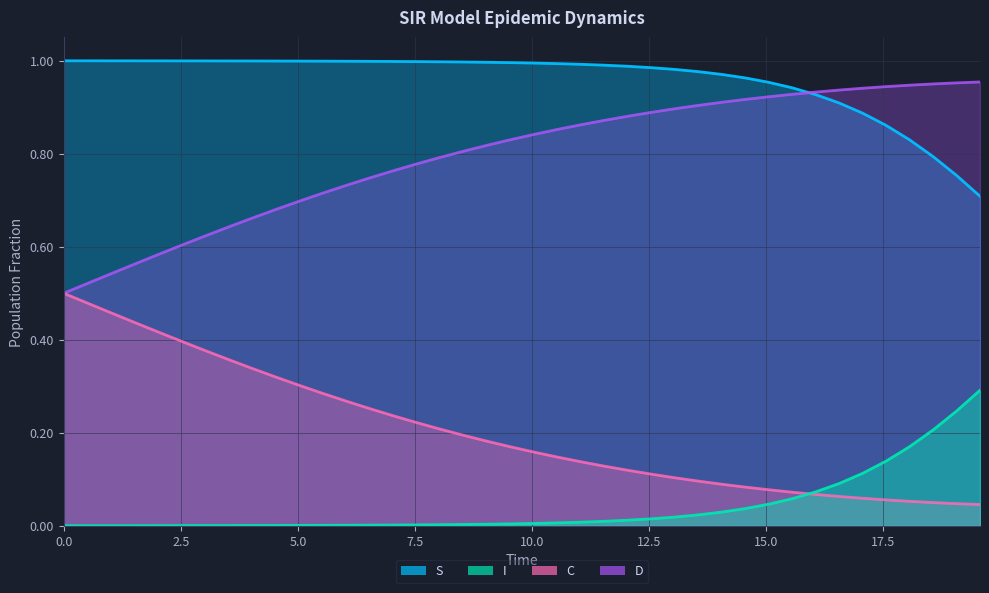

The value of D at 12.54180602006689 is 0.0. True or false?

False